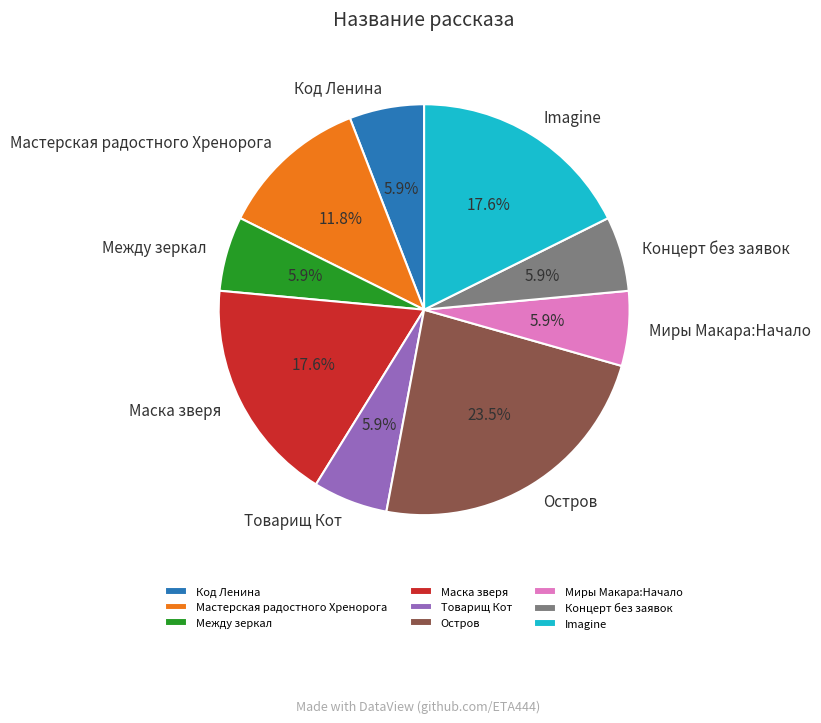

Which category has the biggest portion of the pie?

Остров